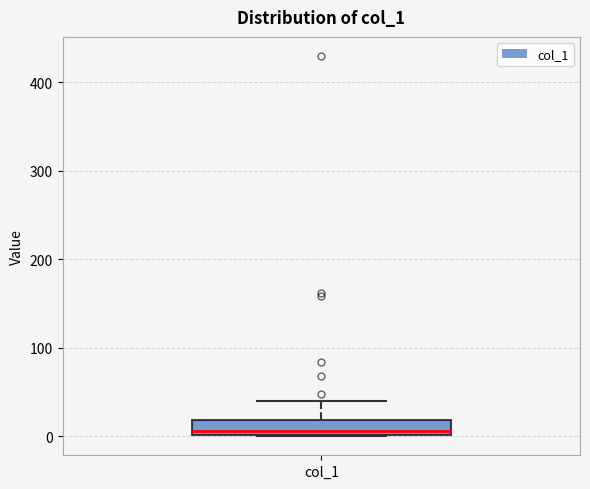

Transcribe this box plot: give where the median line is, the range the box spans, and where the two whiskers end, as read against the y-axis. The values are not printed on the chart, so give them approximately, as read against the axis.

median 10, box 0 to 20, whiskers 0 to 40